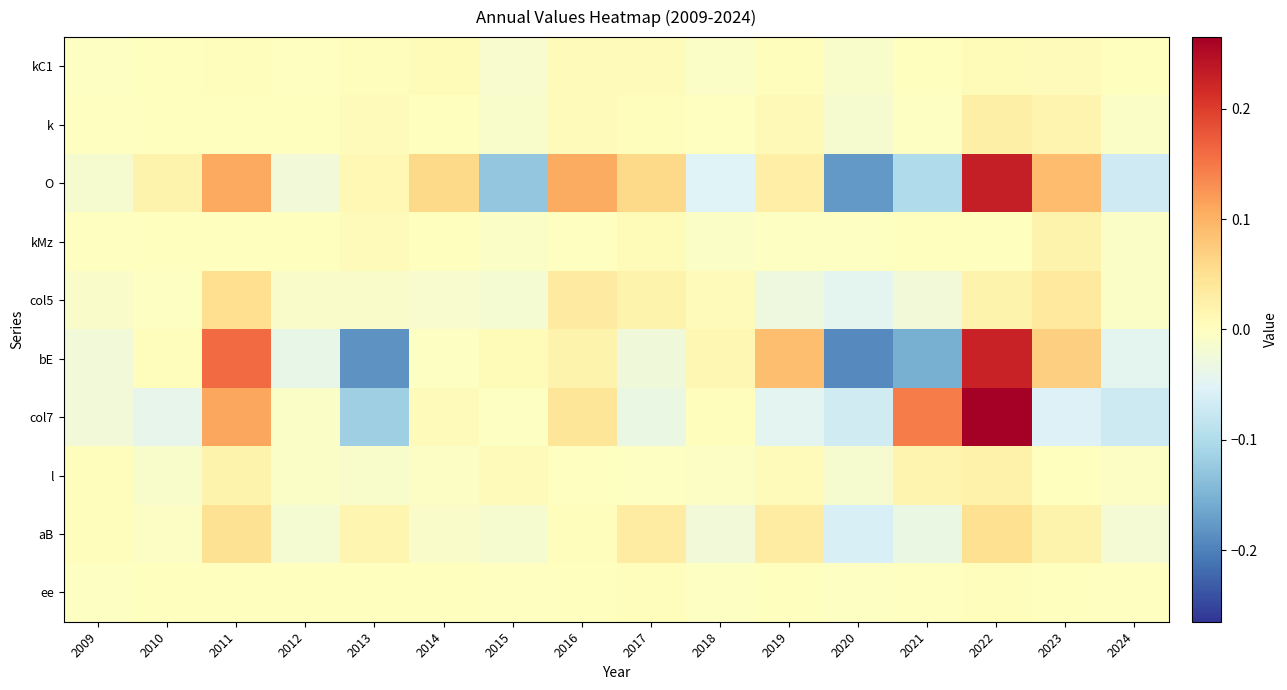

At 2014, list the series in order from largest to smallest.

O, kC1, col7, ee, kMz, k, bE, l, aB, col5